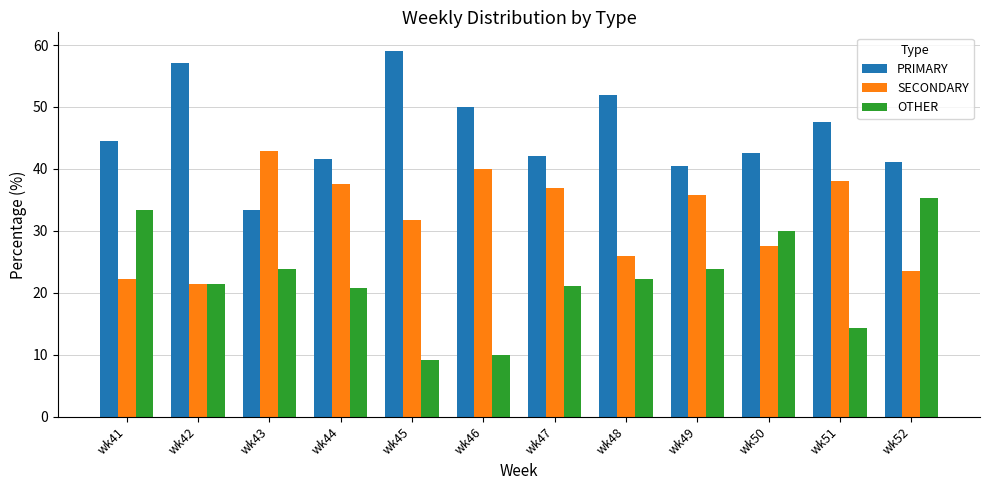

What is the value of the SECONDARY bar at the 10th from the left?

27.5